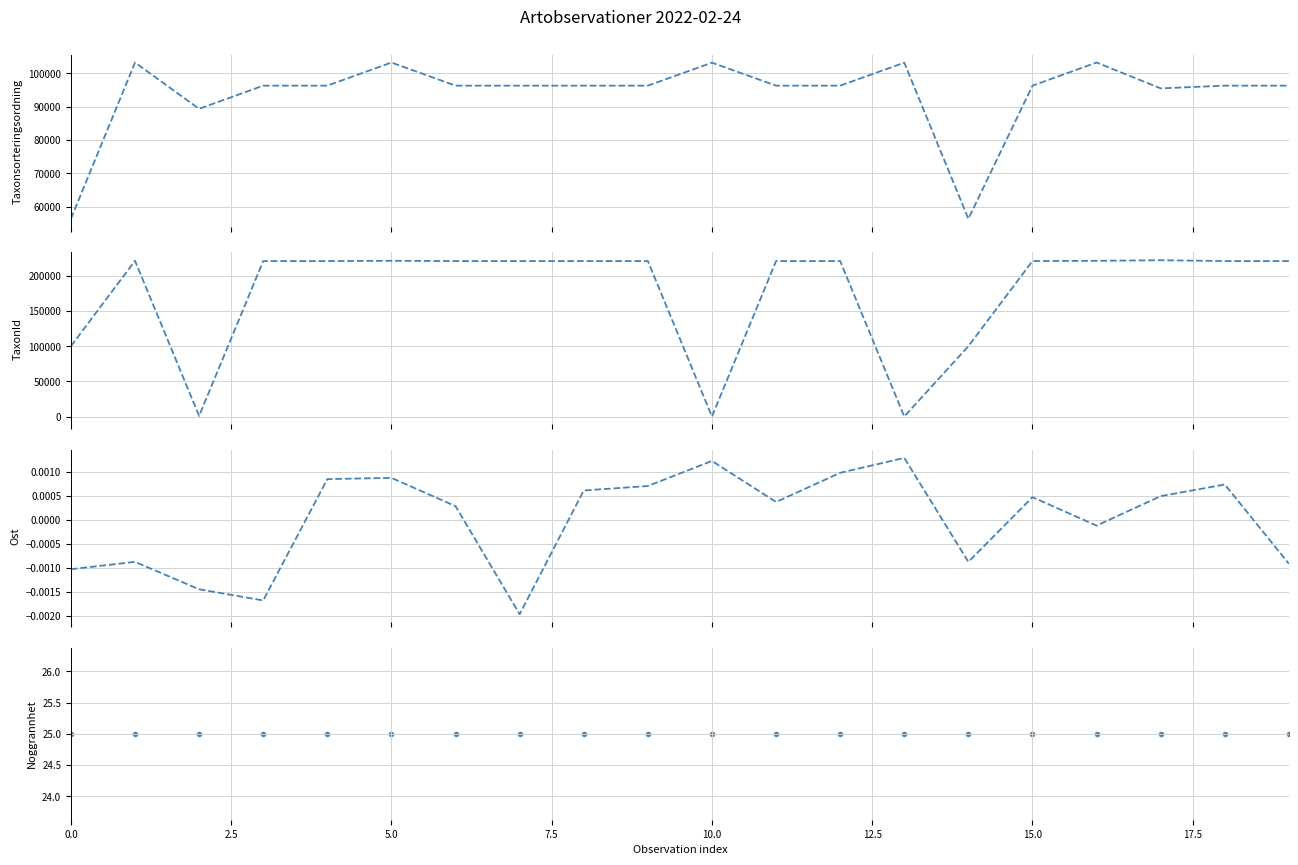

At how many categories does at least one series exceed 83150?

20